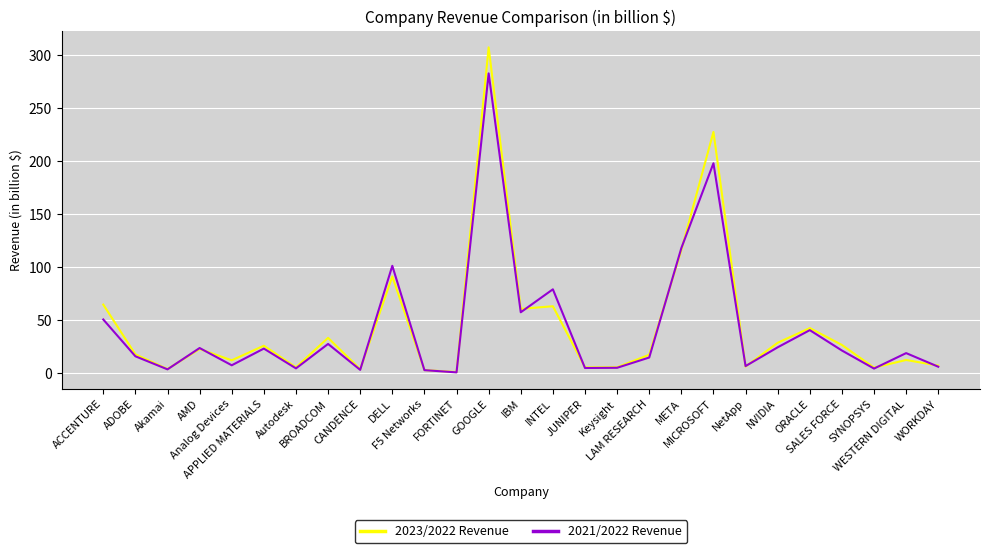

What is the total value across all series at Autodesk?

9.7